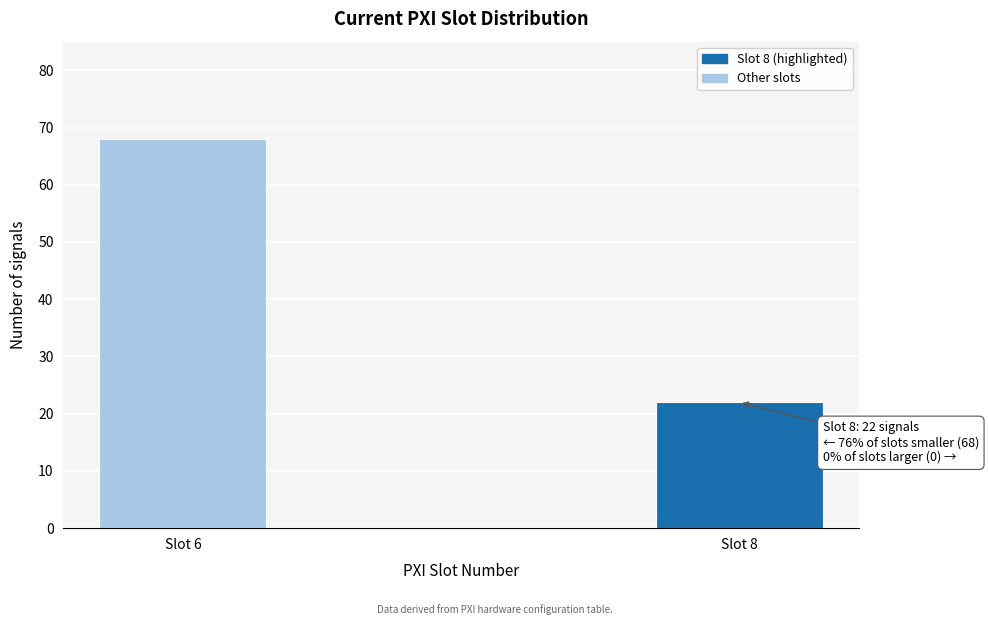

Reading left to right, extract all data points from this chart.

68	22